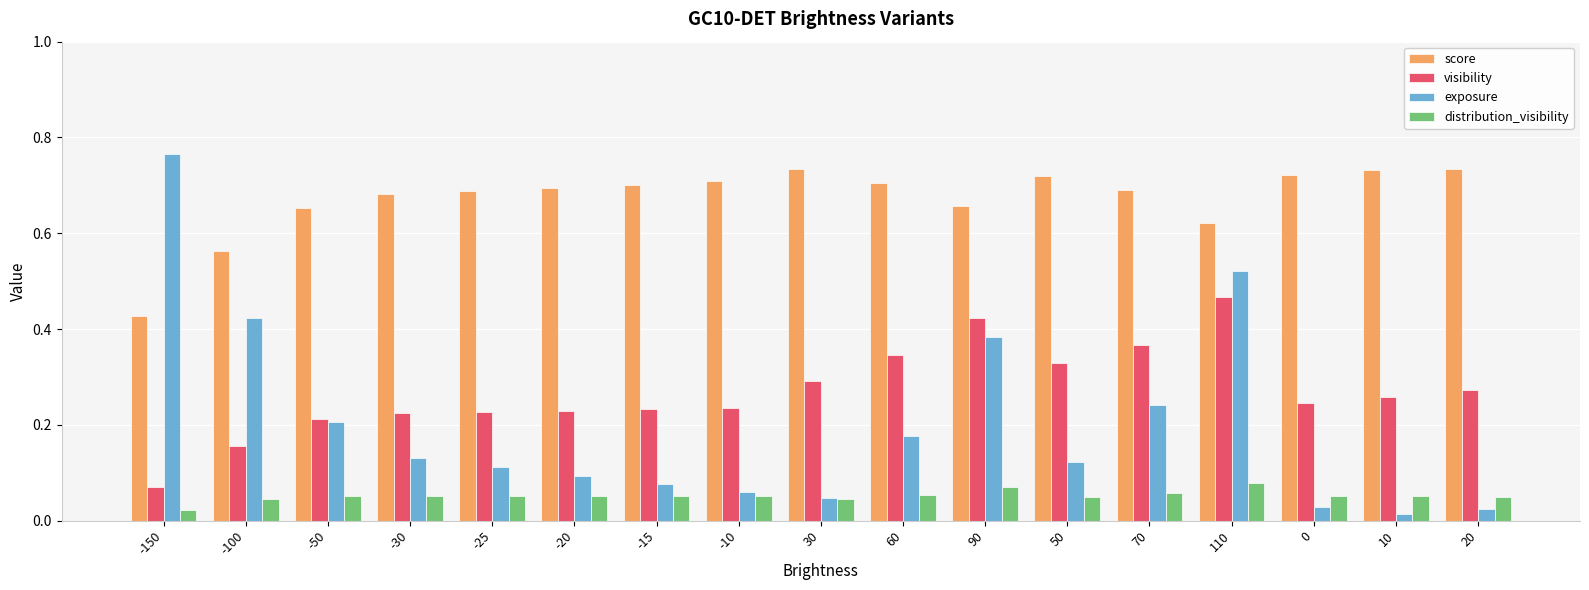

At how many categories does at least one series exceed 0?

17